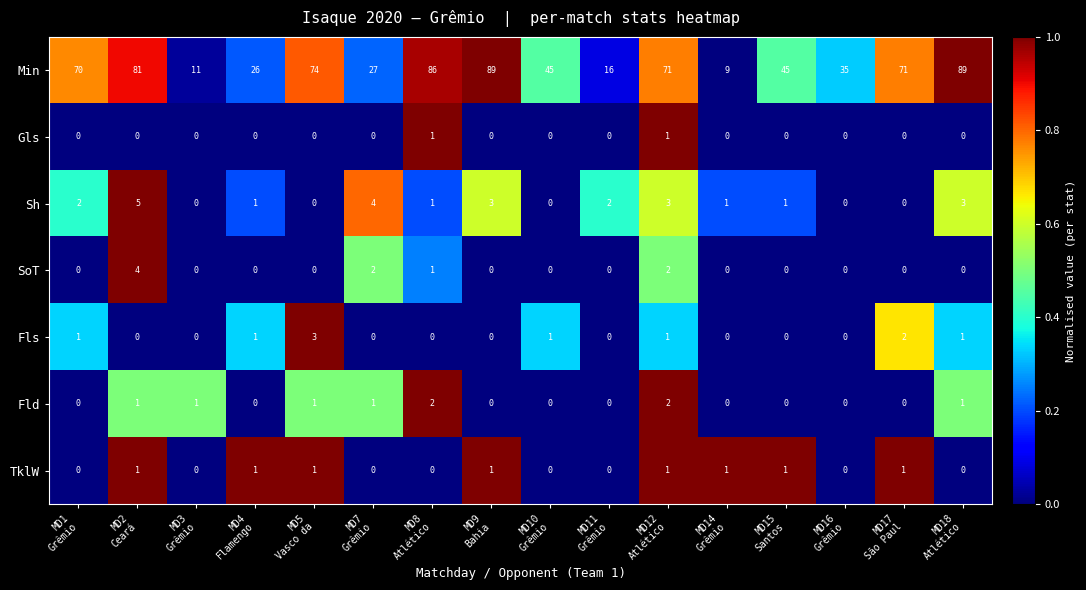

What is the sum of all TklW values?

8